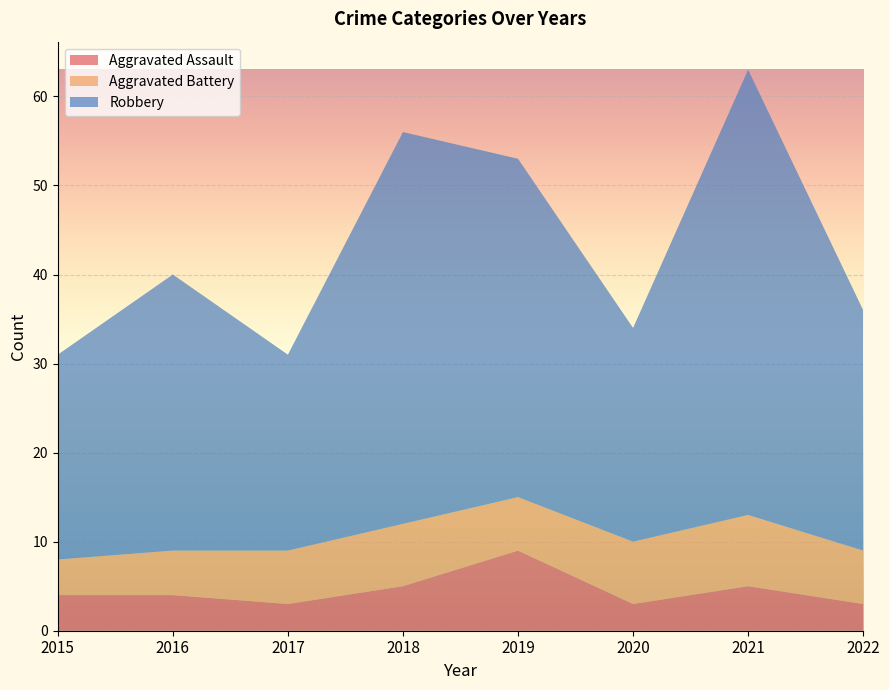

Reading left to right, list all the values displayed in this chart.

Aggravated Assault: 2015=4	2016=4	2017=3	2018=5	2019=9	2020=3	2021=5	2022=3
Aggravated Battery: 2015=4	2016=5	2017=6	2018=7	2019=6	2020=7	2021=8	2022=6
Robbery: 2015=23	2016=31	2017=22	2018=44	2019=38	2020=24	2021=50	2022=27